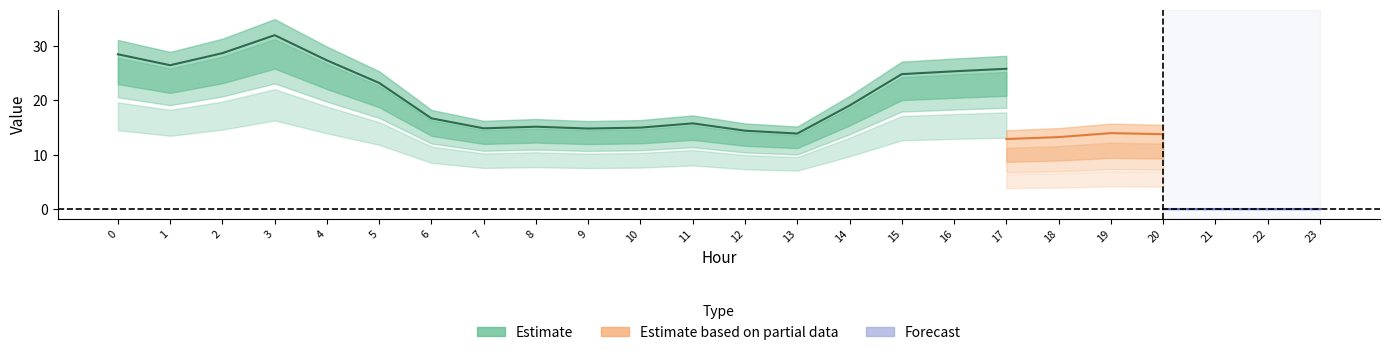

Is the value of gen4 at 19 greater than the value of gen6 at 16?

No